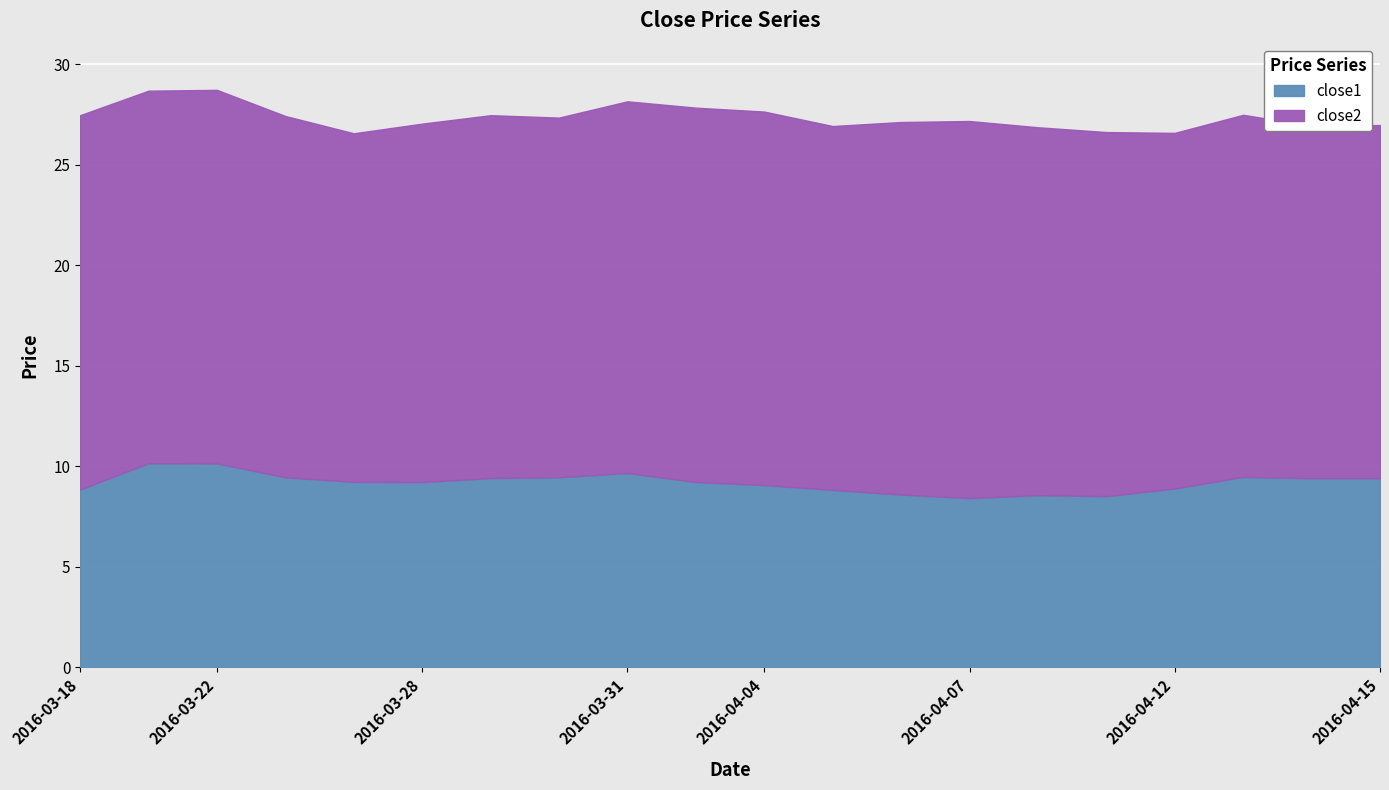

What is the difference between the close2 values at 2016-04-04 and 2016-03-29?

0.5